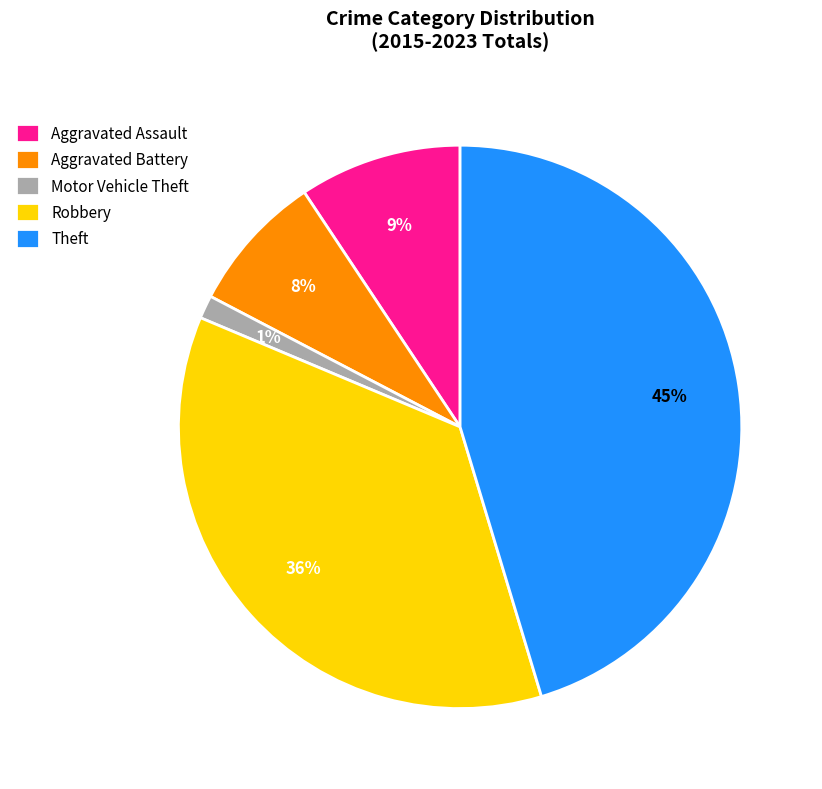

Is there a majority slice in this chart?

No